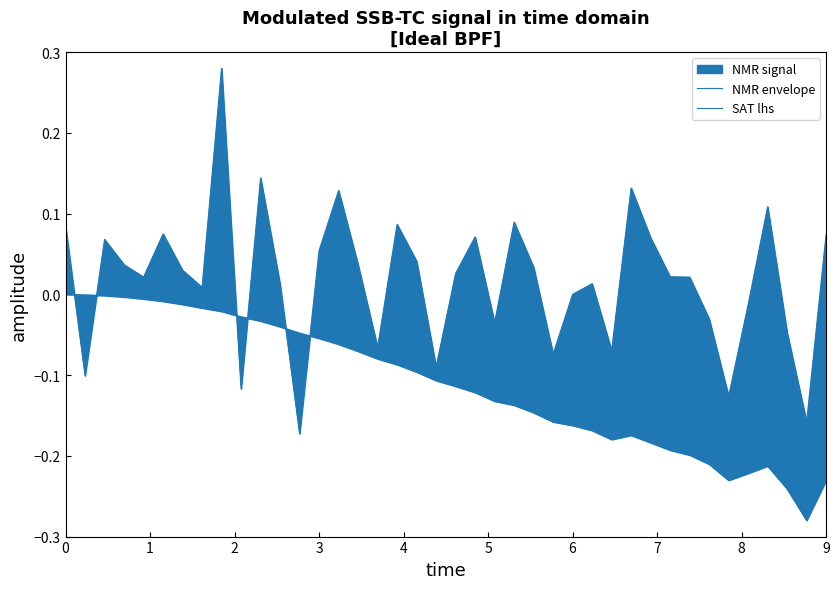

How many interior local valleys does the SAT lhs series have?

3